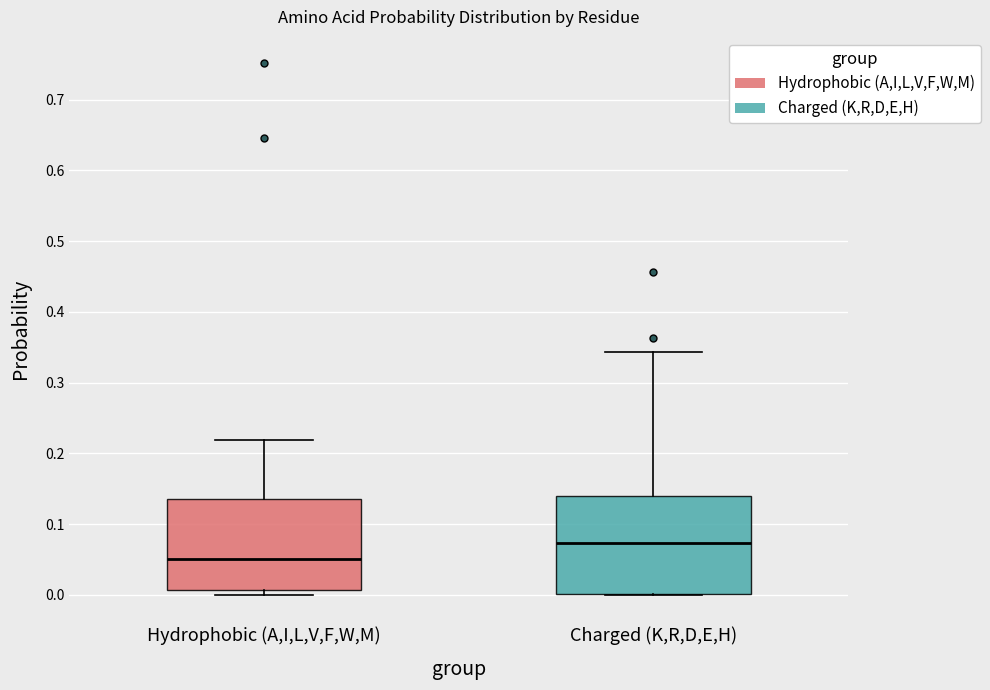

Which box has the lowest median line?

Hydrophobic (A,I,L,V,F,W,M)